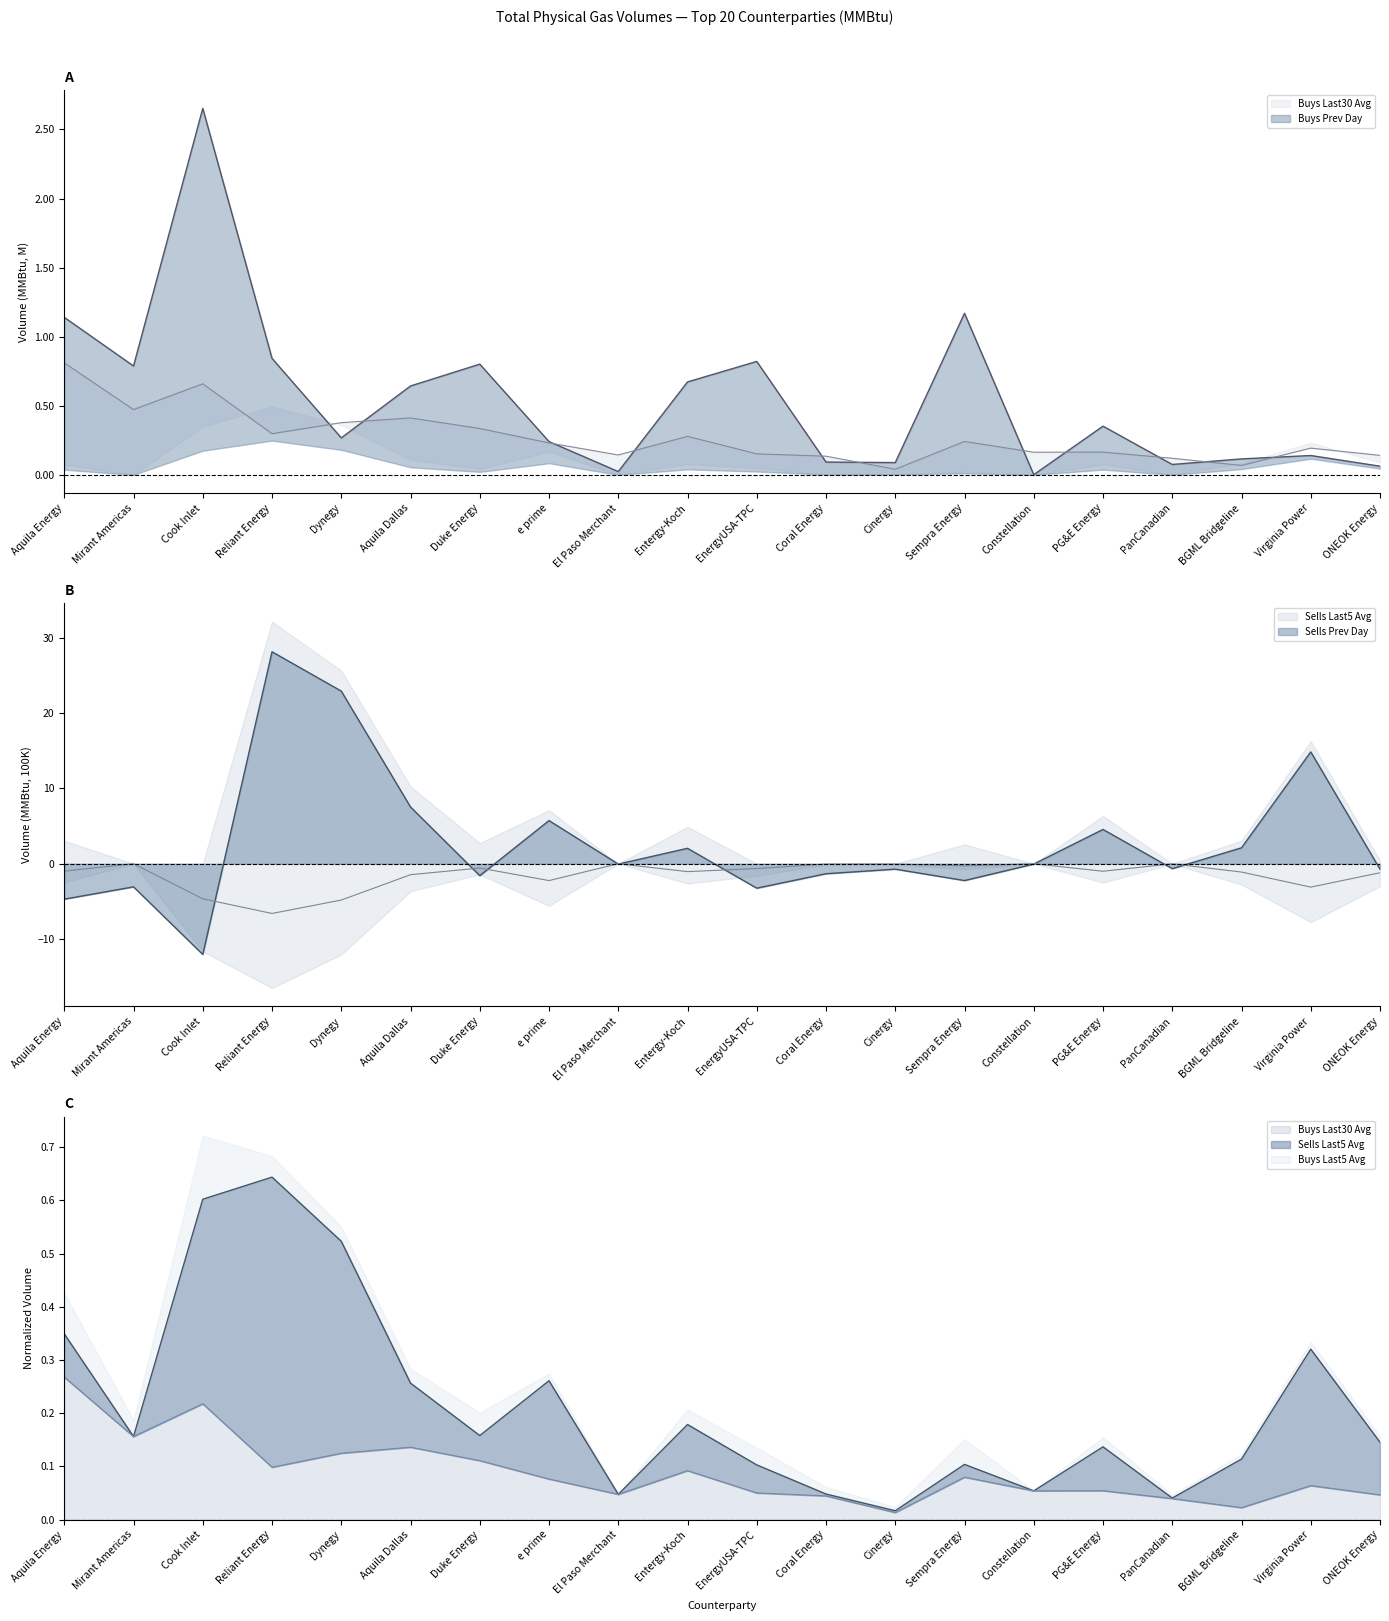

Between PanCanadian and Duke Energy, which is larger?

Duke Energy